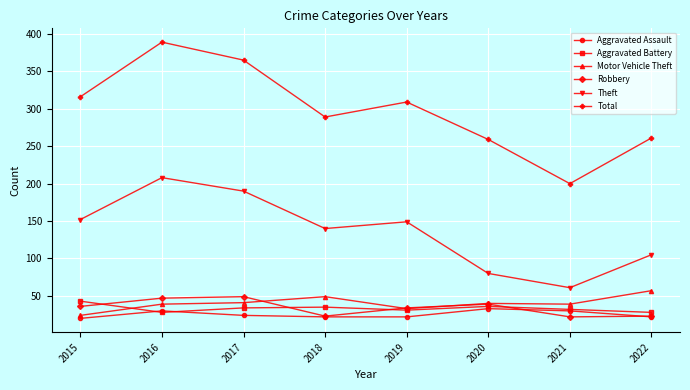

What is the value of the Aggravated Assault point at the 4th from the left?

22